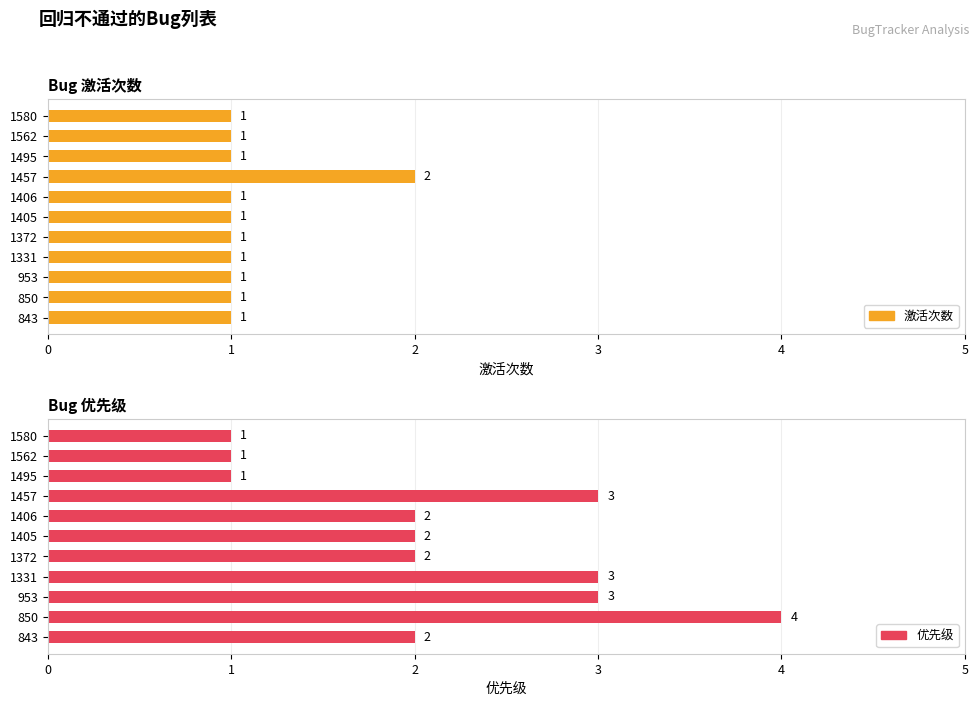

Count the number of categories in the chart.

11